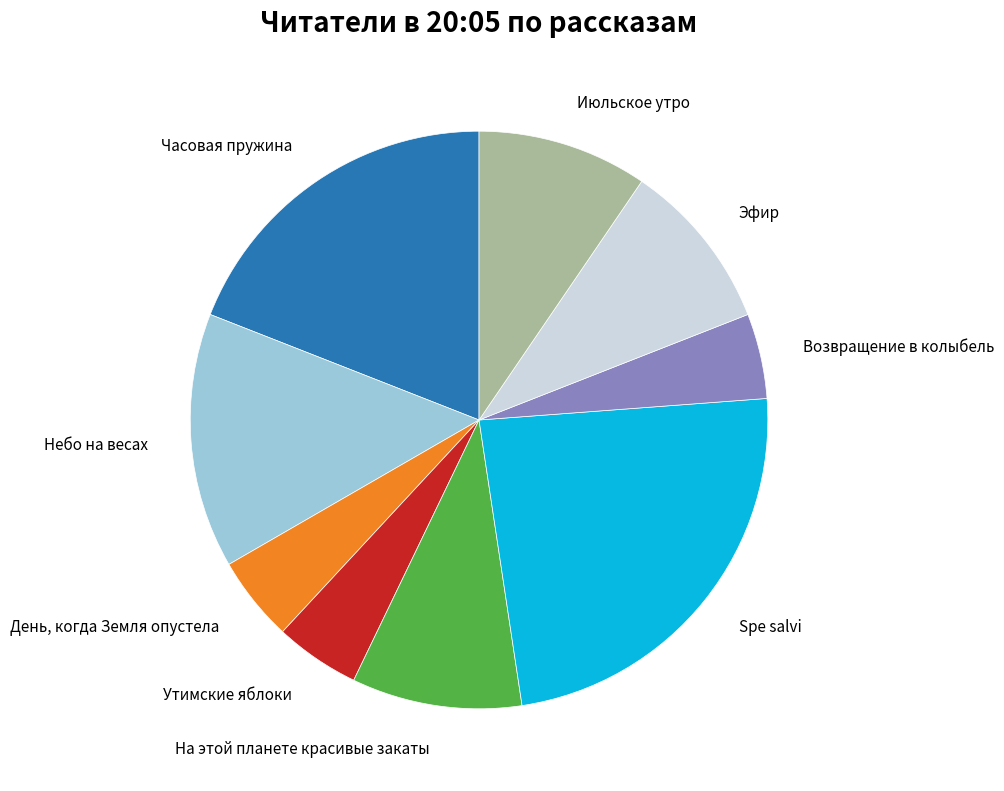

Which slice is the largest?

Spe salvi